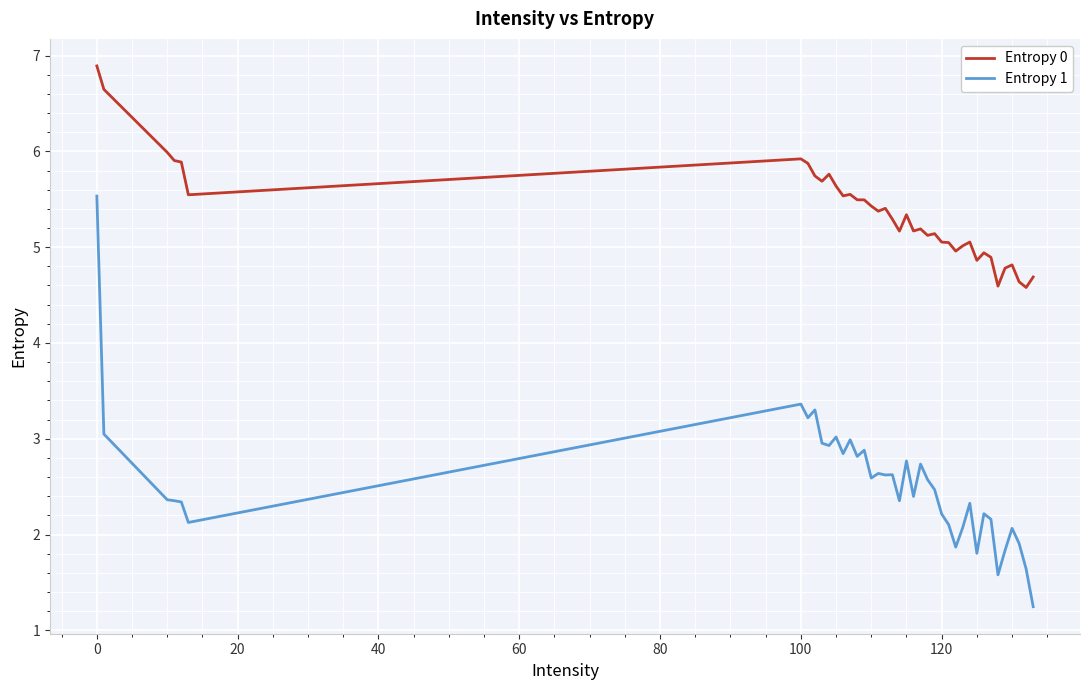

True or false: Entropy 0 and Entropy 1 cross at least once.

False